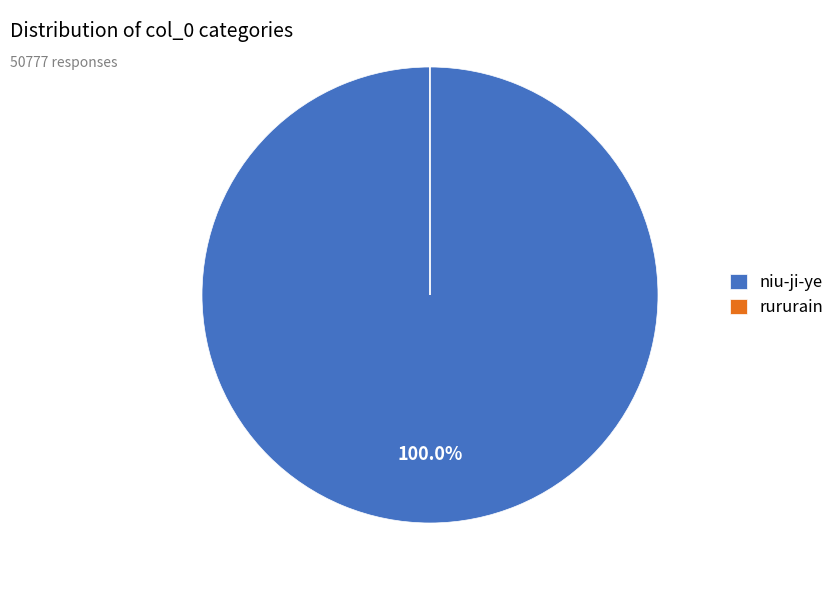

What is the largest slice in the pie chart?

niu-ji-ye